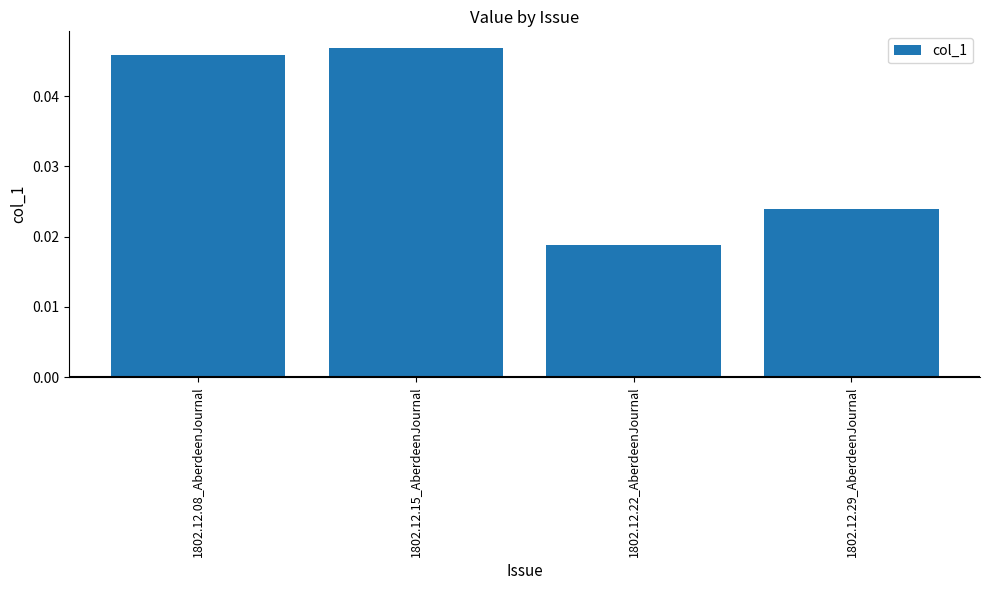

Rank the categories by value from lowest to highest.

1802.12.22_AberdeenJournal, 1802.12.29_AberdeenJournal, 1802.12.08_AberdeenJournal, 1802.12.15_AberdeenJournal